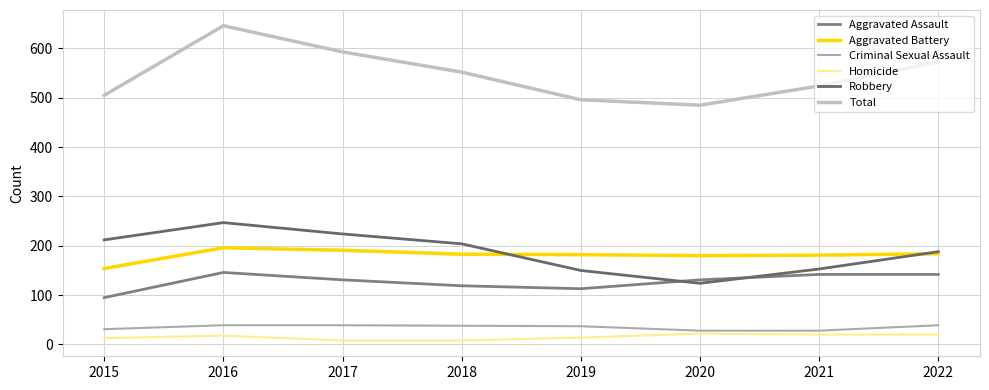

Which category has the highest value across all series?

2016